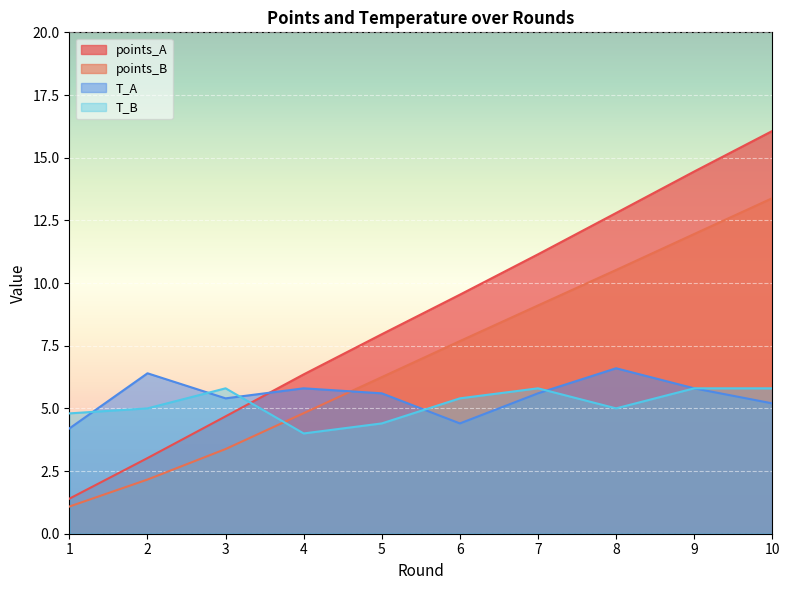

The points_A series shows 4.7 at 3. True or false?

True